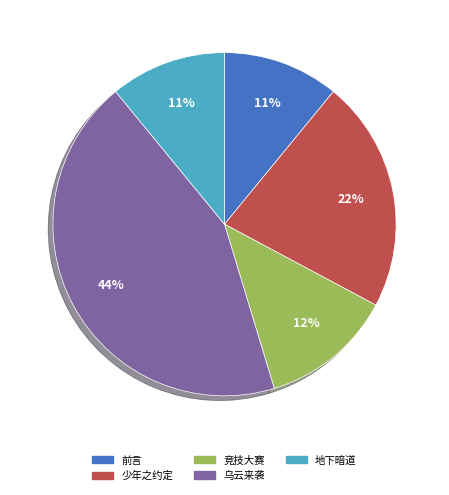

Count the number of slices in the pie.

5